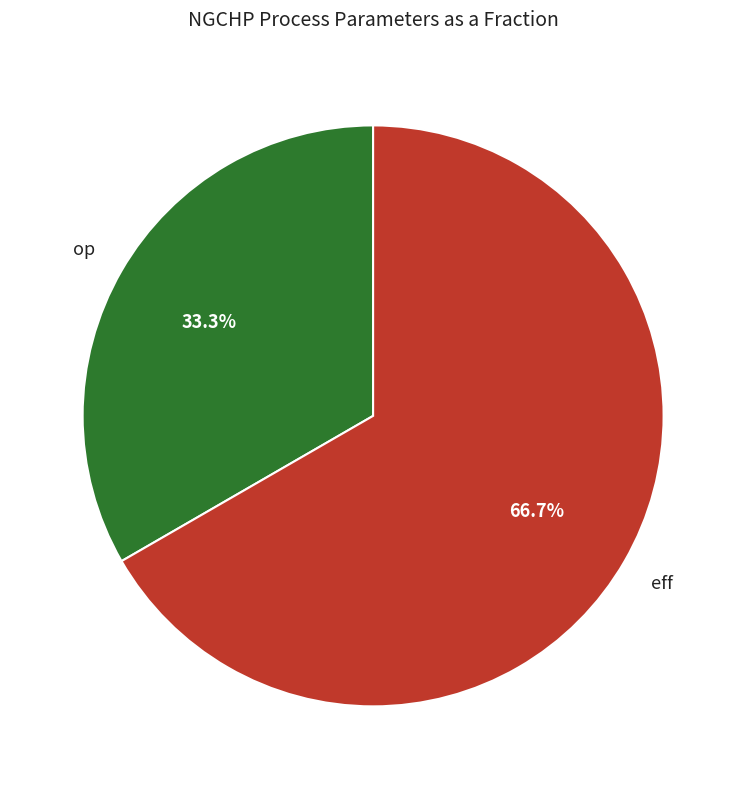

Count the number of slices in the pie.

2